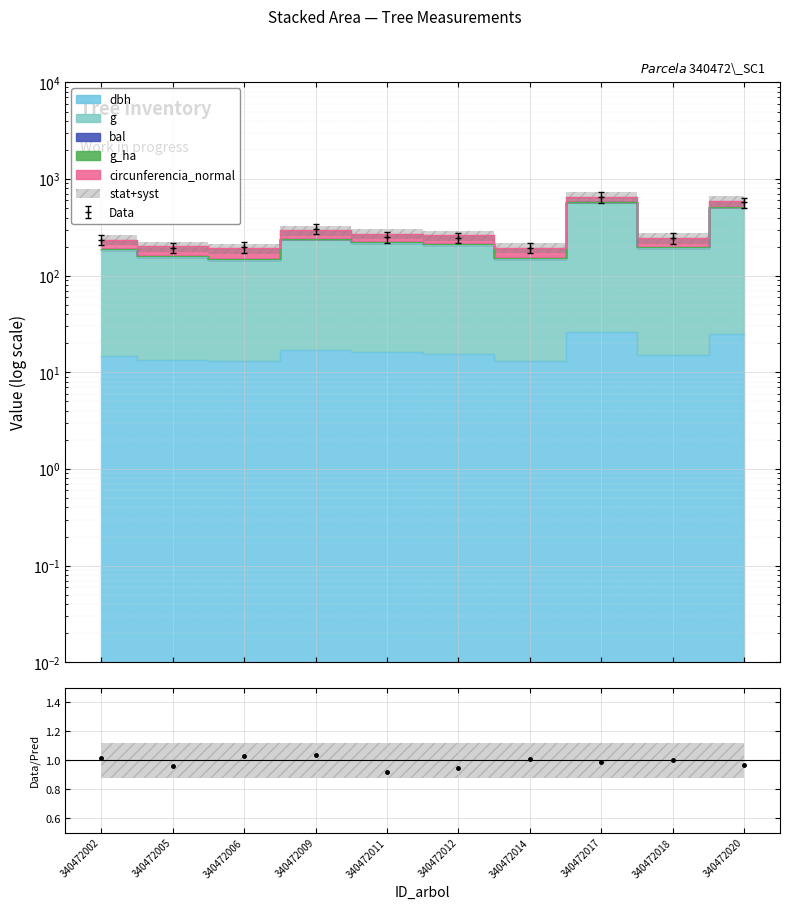

Reading right to left, extract all data points from this chart.

dbh: 24.9	15.1	26.4	13.1	15.7	16.1	16.9	13.0	13.4	14.7
g: 511.9	192.9	573.8	147.9	208.0	218.4	239.8	144.7	154.4	183.2
circunferencia_normal: 592.3	244.2	657.5	194.4	260.6	271.6	294.3	191.2	201.5	233.8